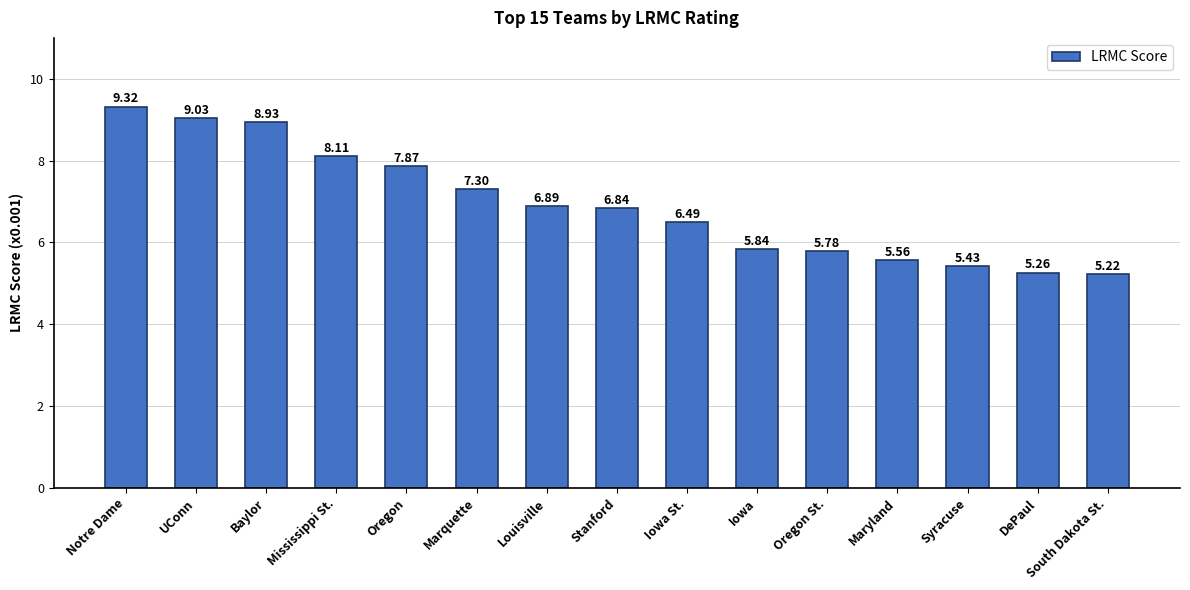

At which category does the chart reach its minimum across all series?

South Dakota St.